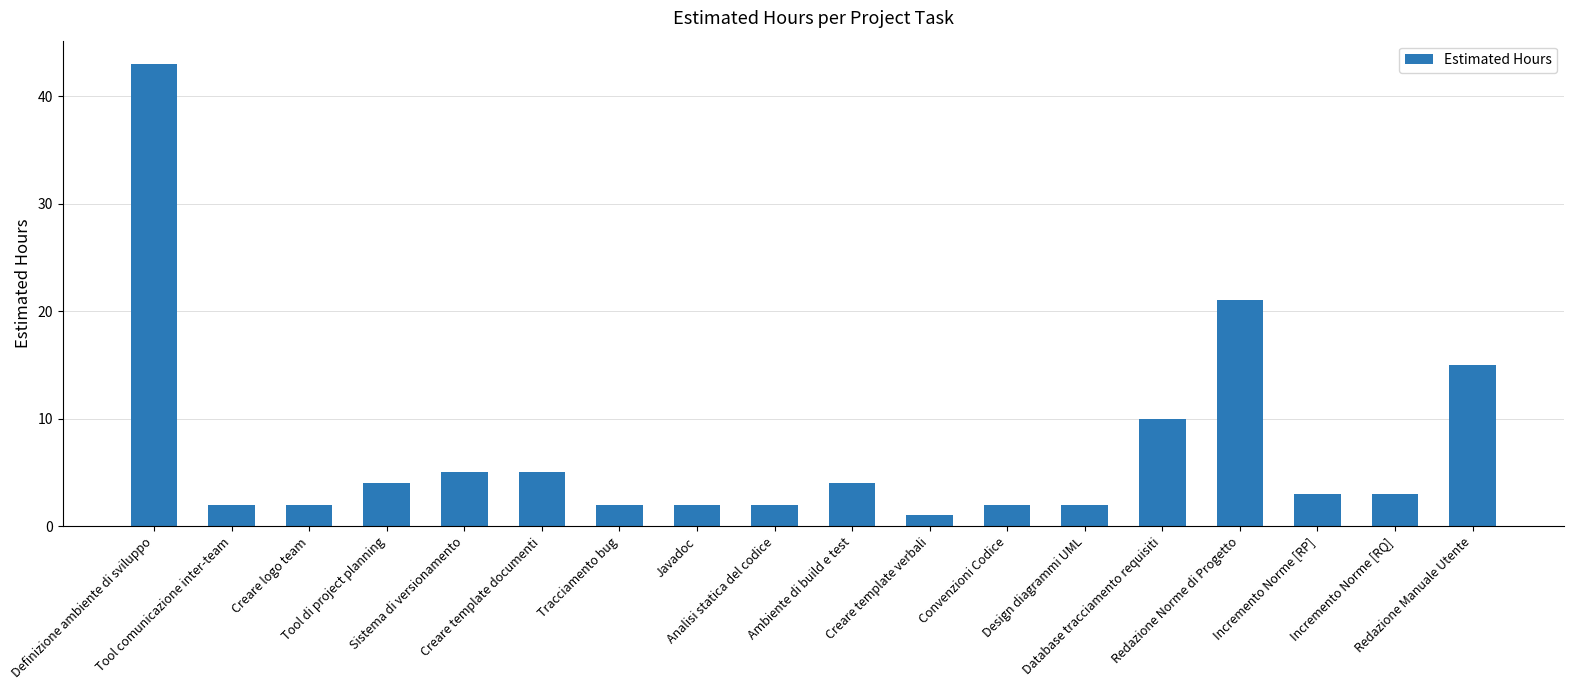

True or false: the data shows 2 at Javadoc.

True